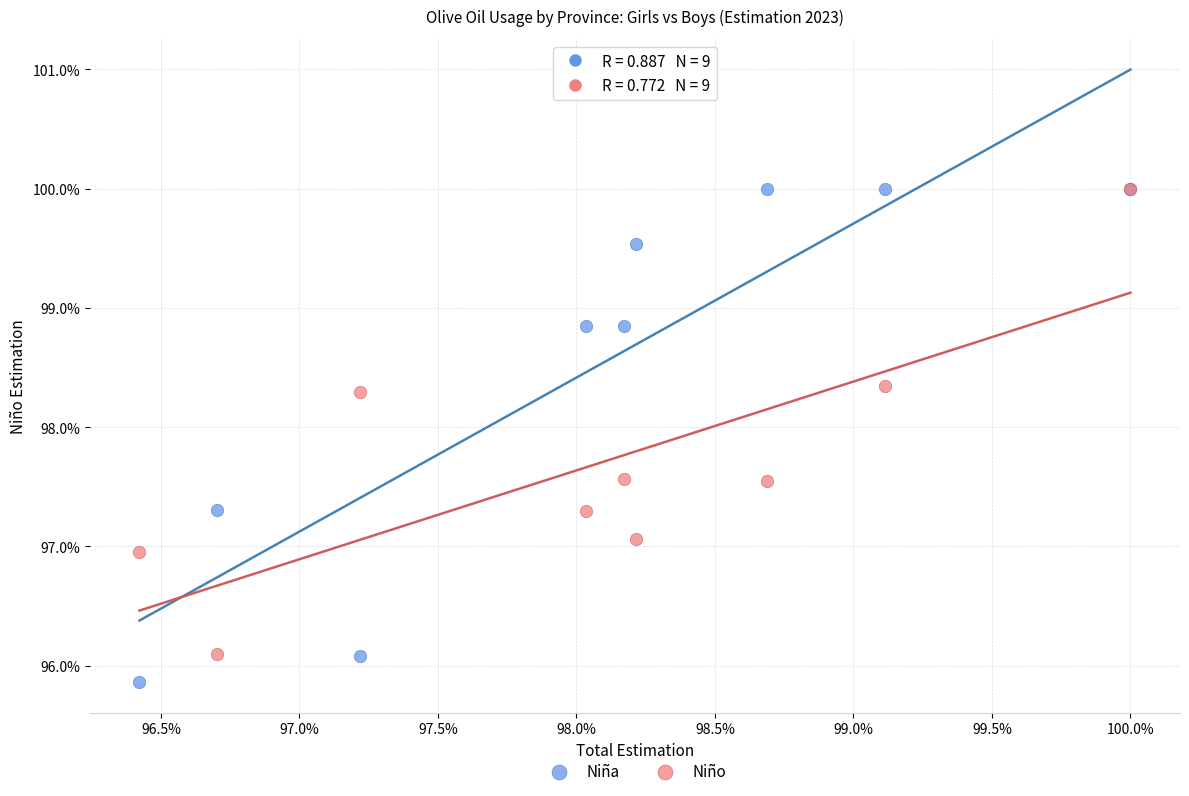

What are all the series names shown in the legend?

Niña, Niño